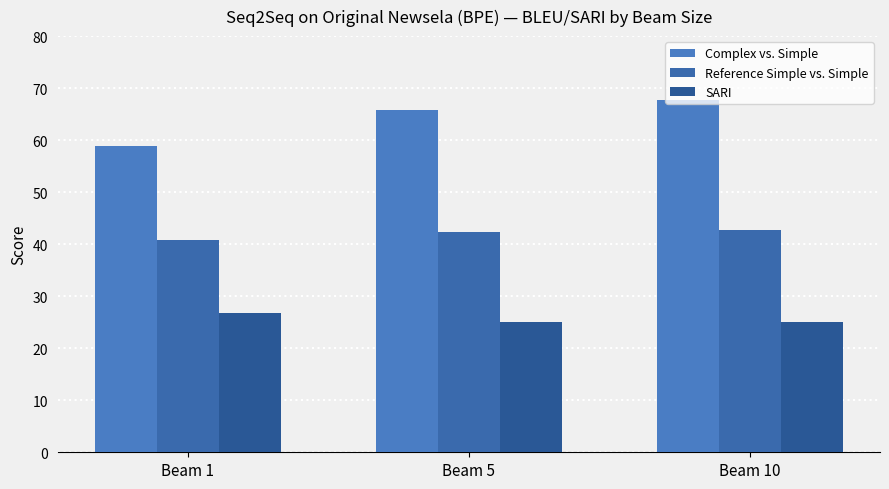

Rank the categories by SARI value from lowest to highest.

Beam 5, Beam 10, Beam 1